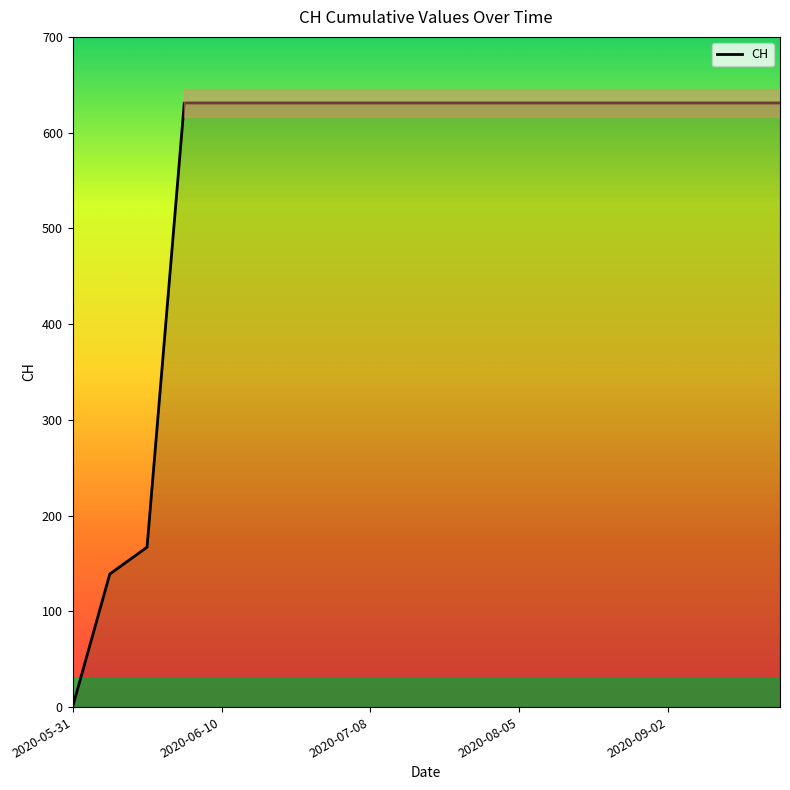

What is the maximum value shown in the chart?

631